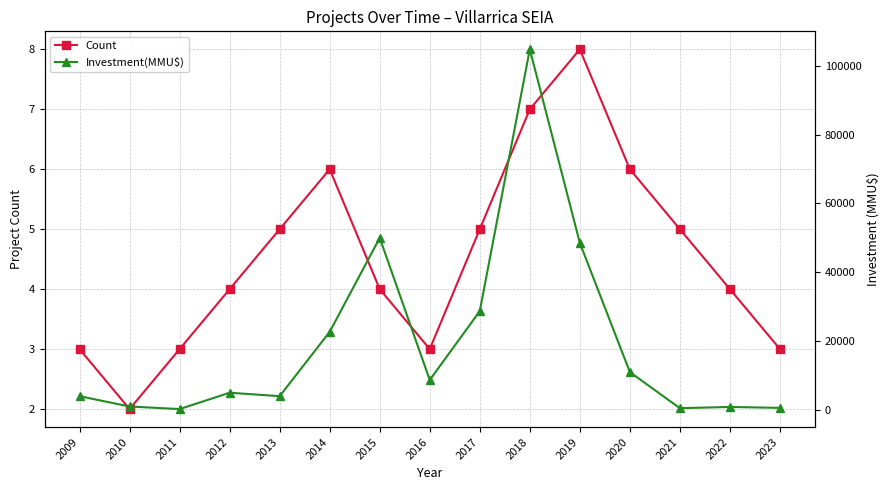

What value does the Count series have at 2009?

3